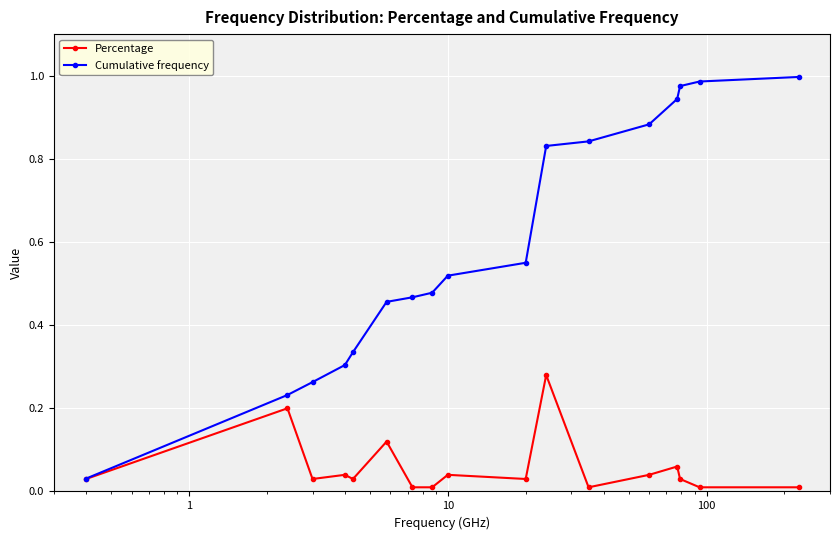

Which series has the largest total across all categories?

Cumulative frequency